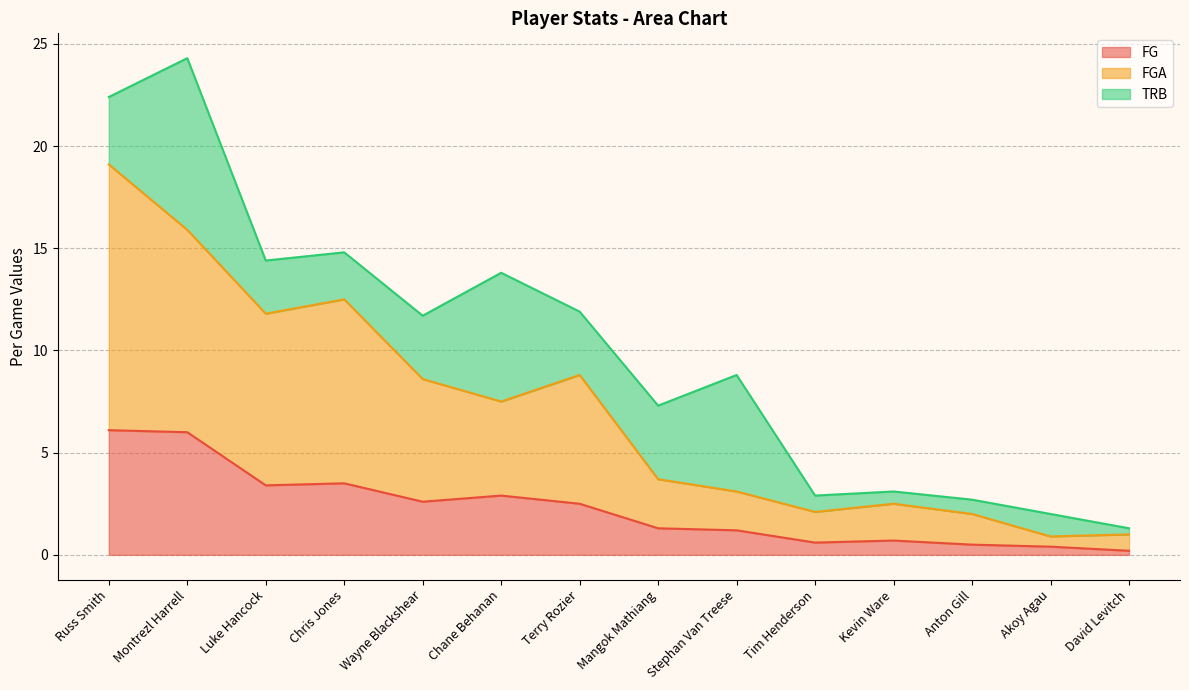

What is the smallest value displayed?

0.2